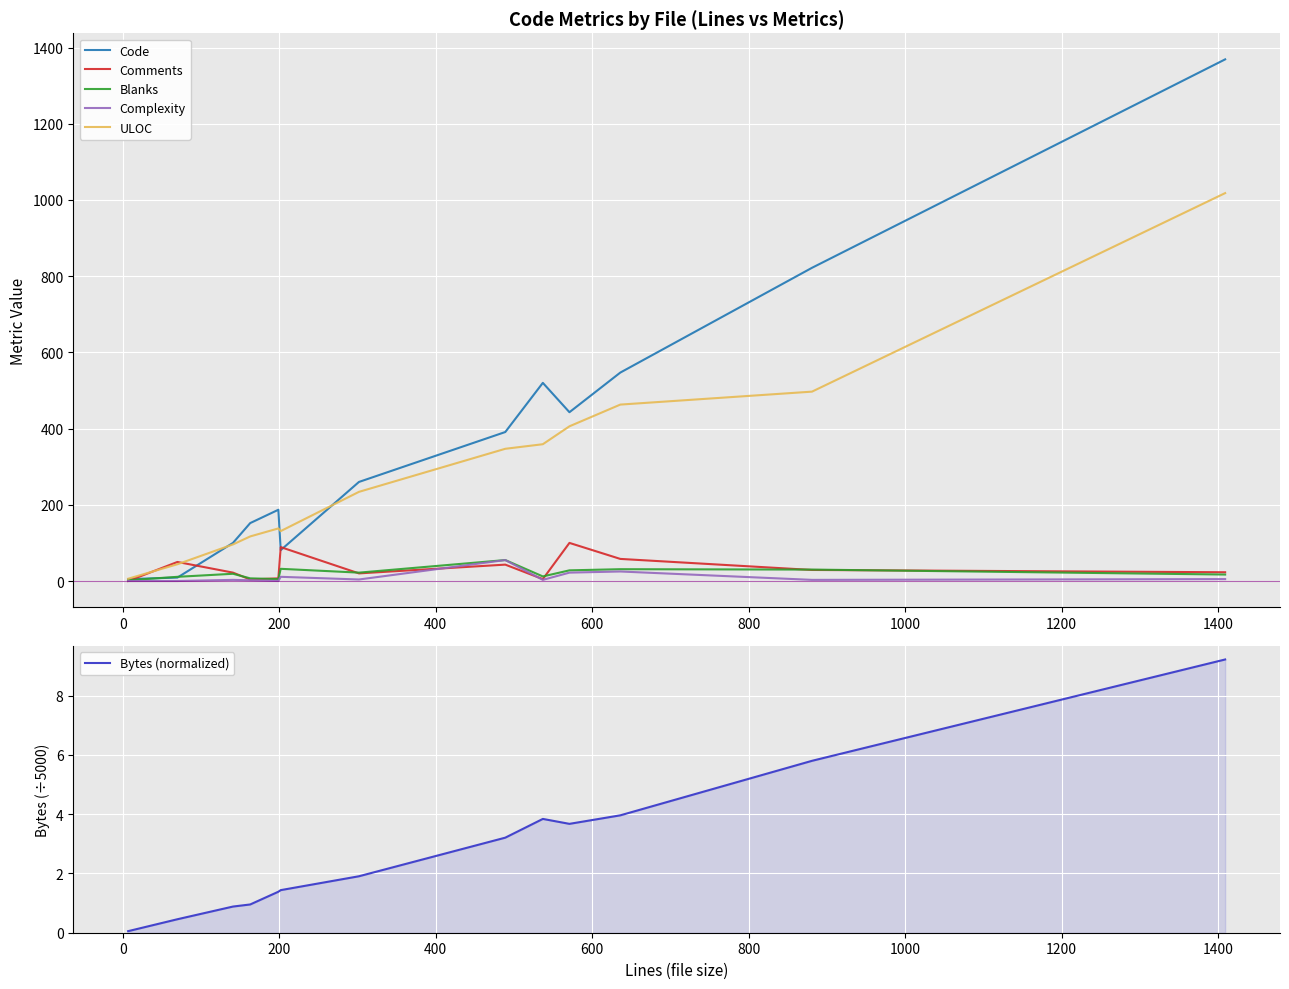

At how many categories does at least one series exceed 1260?

1